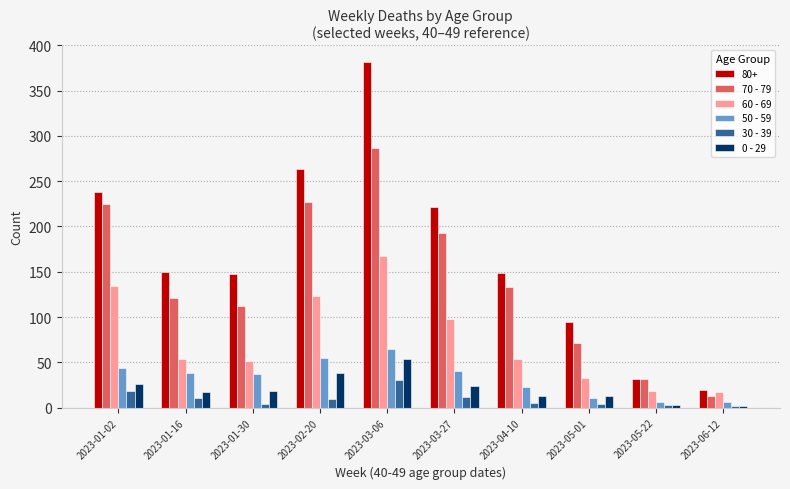

Which series has the largest total across all categories?

80+